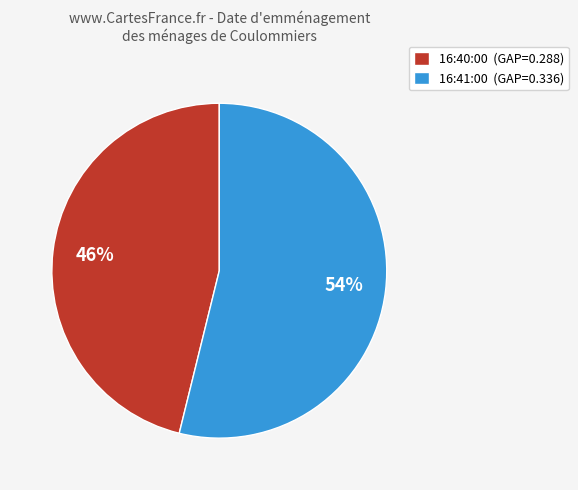

Rank the categories by value from lowest to highest.

16:40:00, 16:41:00